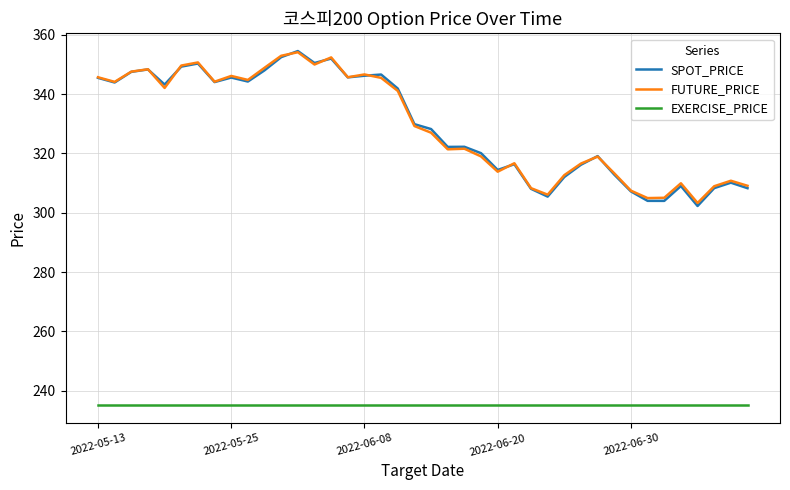

What is the greatest value displayed?

354.5